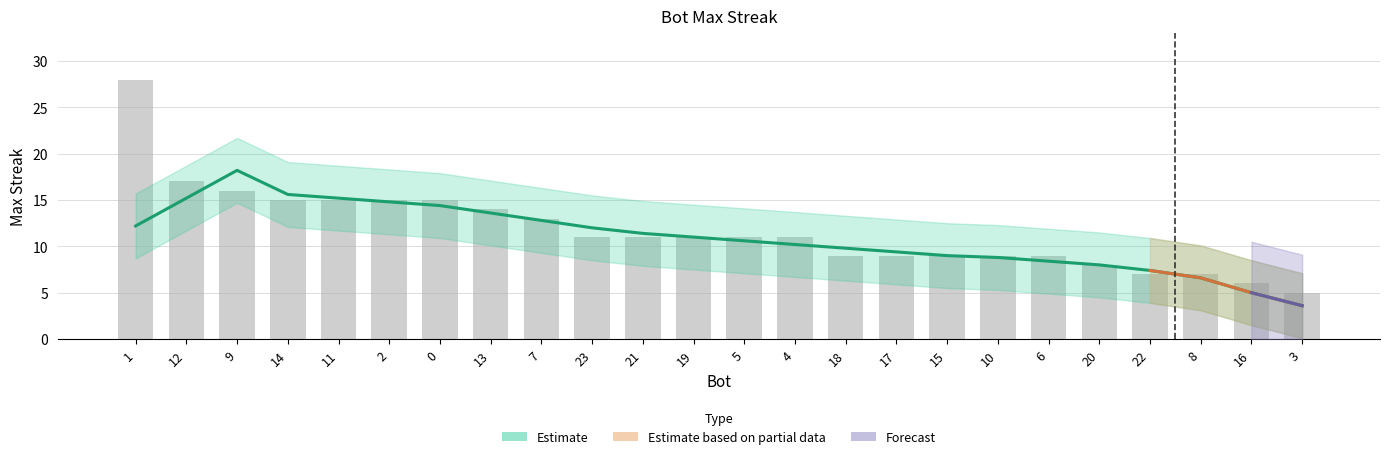

The value at 15 is 16. True or false?

False